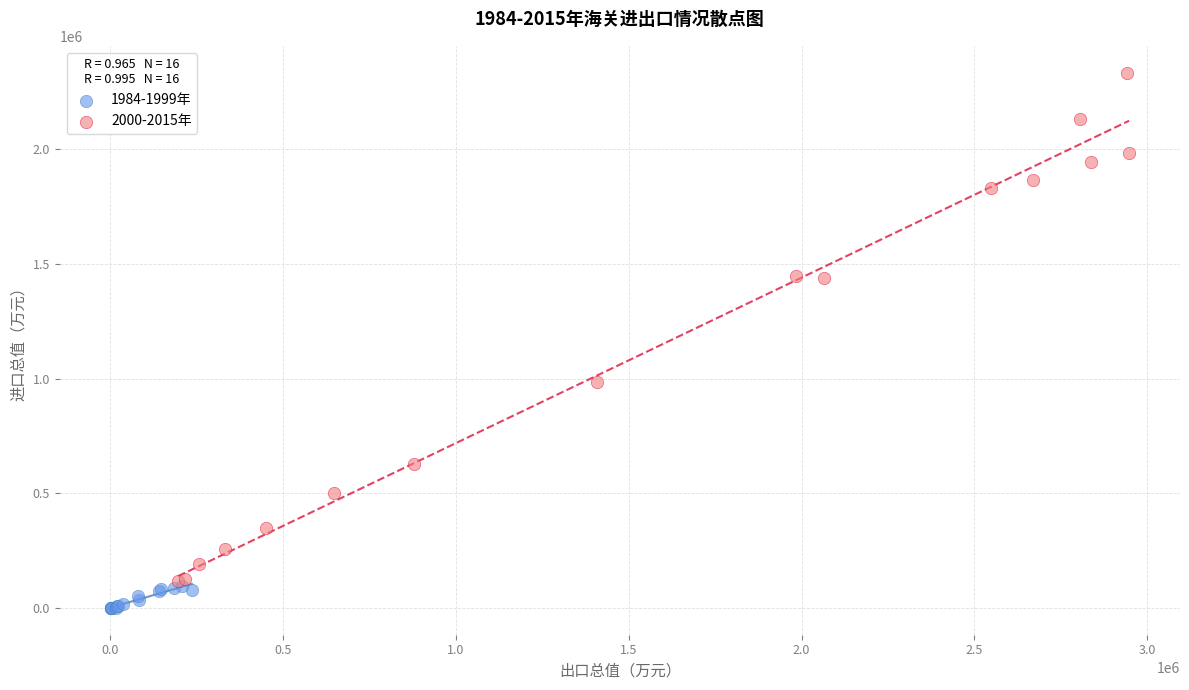

Which series reaches the minimum Y coordinate?

1984-1999年